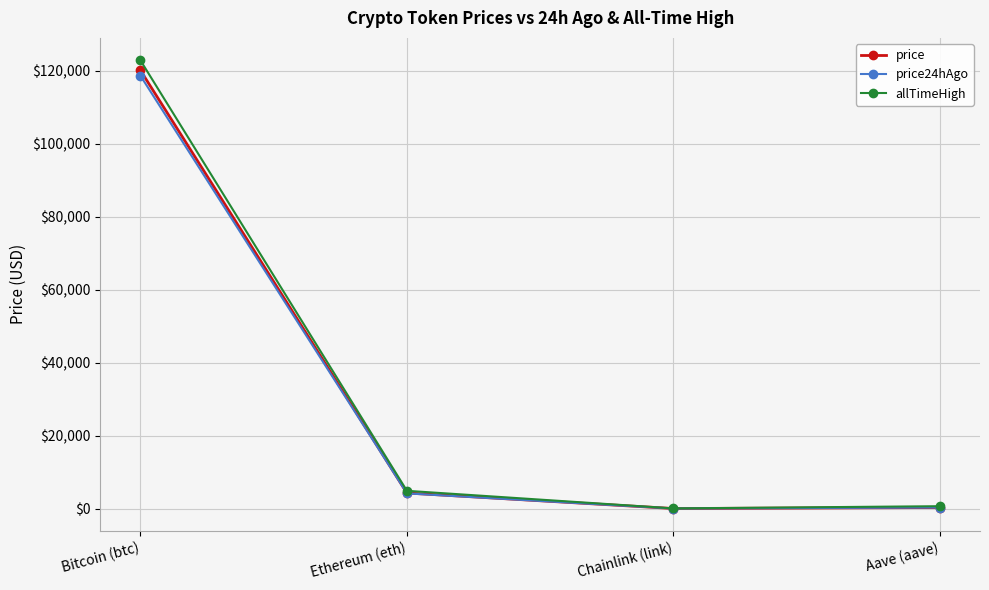

Which series has the largest range (max minus min)?

allTimeHigh